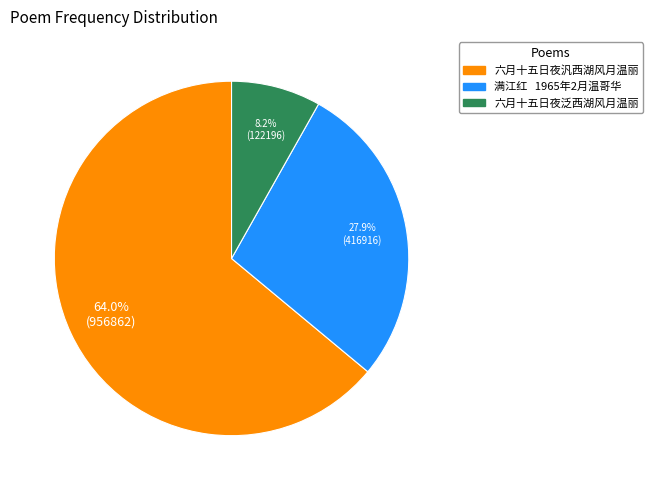

Count the number of slices in the pie.

3